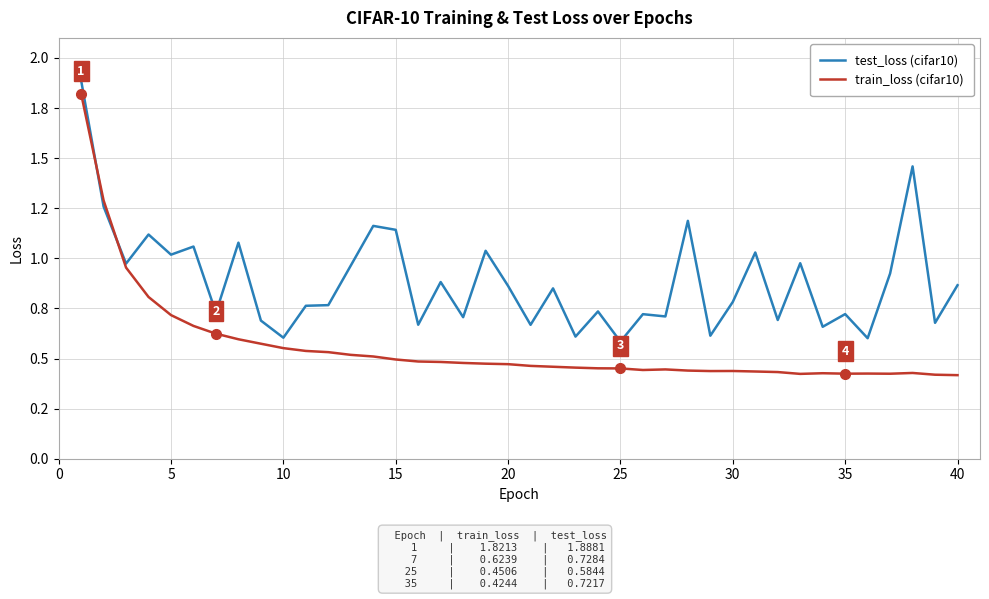

Does the chart display data point markers on the line(s)?

No